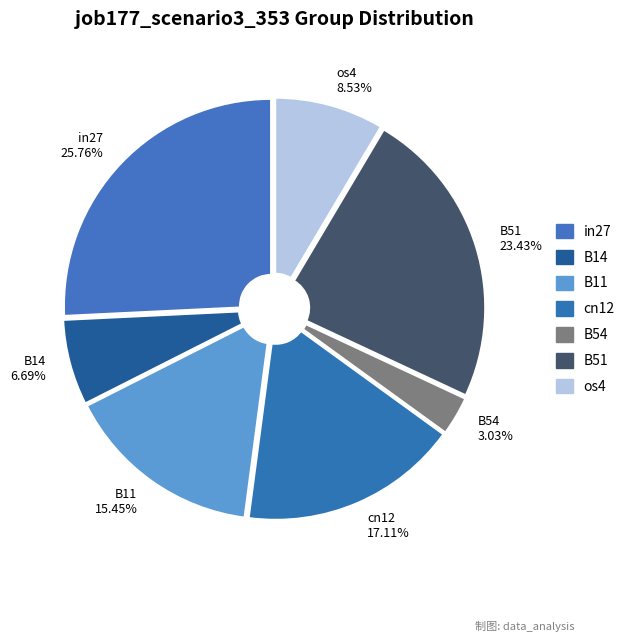

Does os4 represent more than half of the total?

No